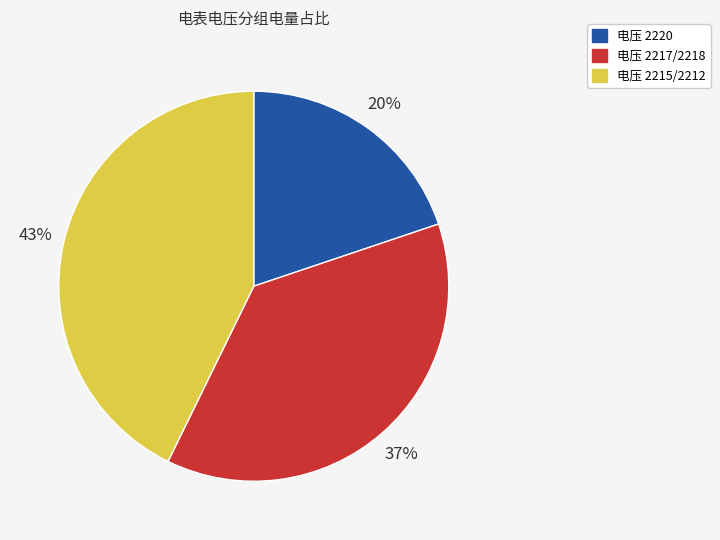

To the nearest percent, what percentage of the pie is 电压 2215/2212?

43%